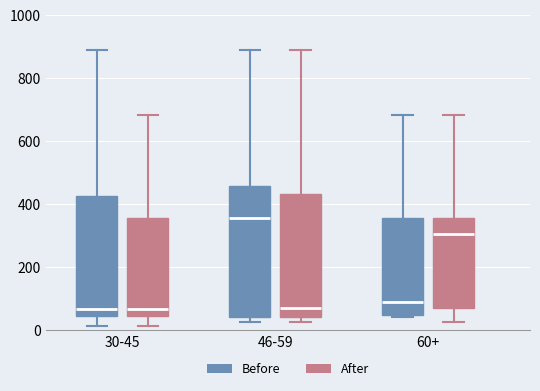

Reading left to right, transcribe this box plot: for each box, give where its median line is, the range the box spans, and where its two whiskers end, as read against the y-axis. The values are not printed on the chart, so give them approximately, as read against the axis.

30-45 (Before): median 60, box 40 to 420, whiskers 20 to 900
30-45 (After): median 60, box 40 to 360, whiskers 20 to 680
46-59 (Before): median 360, box 40 to 460, whiskers 20 to 900
46-59 (After): median 80, box 40 to 440, whiskers 20 to 900
60+ (Before): median 100, box 60 to 360, whiskers 40 to 680
60+ (After): median 300, box 80 to 360, whiskers 20 to 680